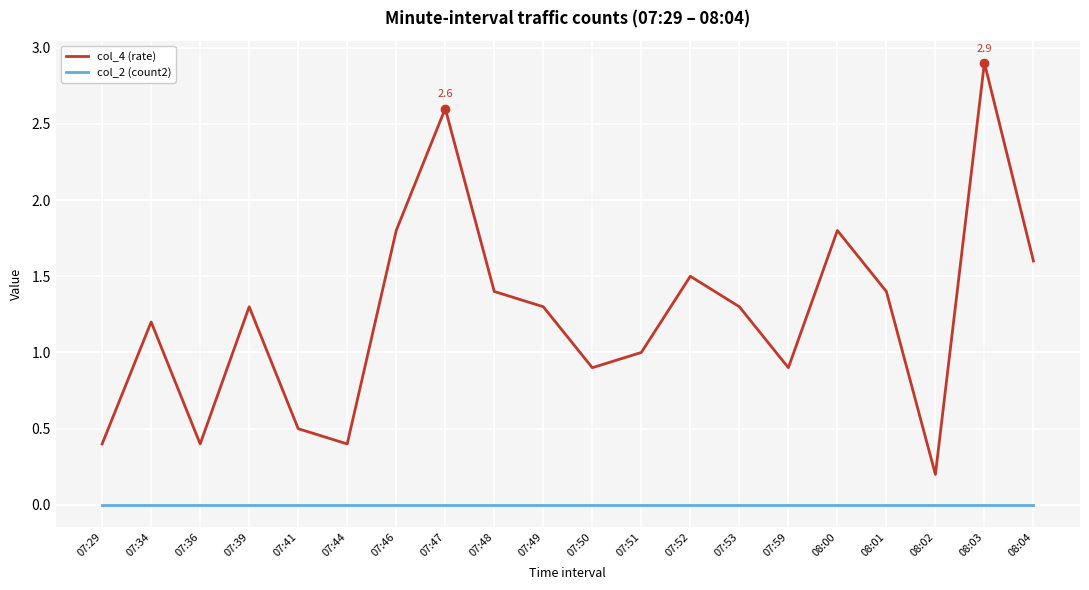

What is the difference between the col_4 (rate) values at 08:01 and 08:00?

0.4